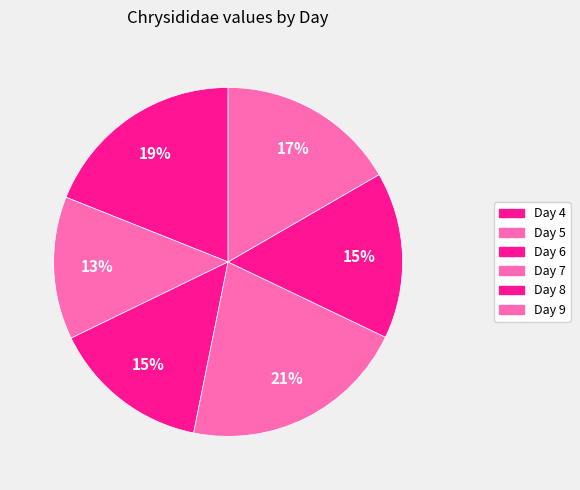

To the nearest percent, what is the combined percentage of Day 8 and Day 4?

34%